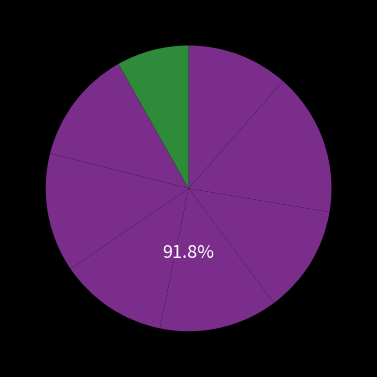

Is there any slice that represents more than half of the pie?

No